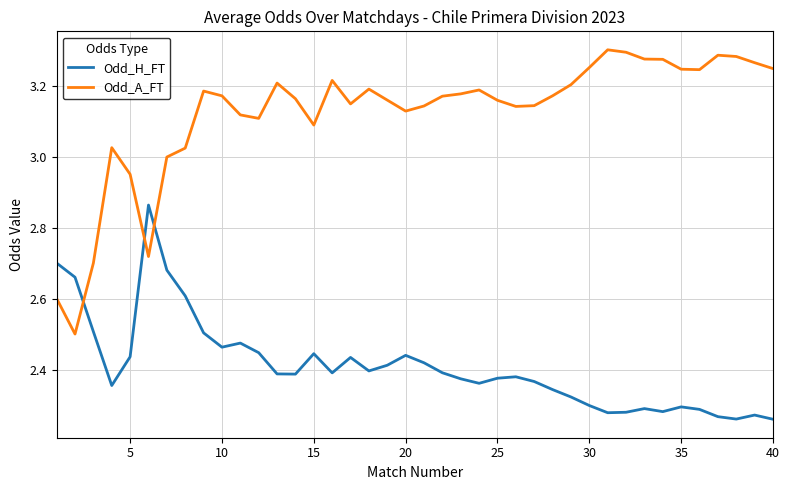

Is this an area chart (filled region under the line)?

No